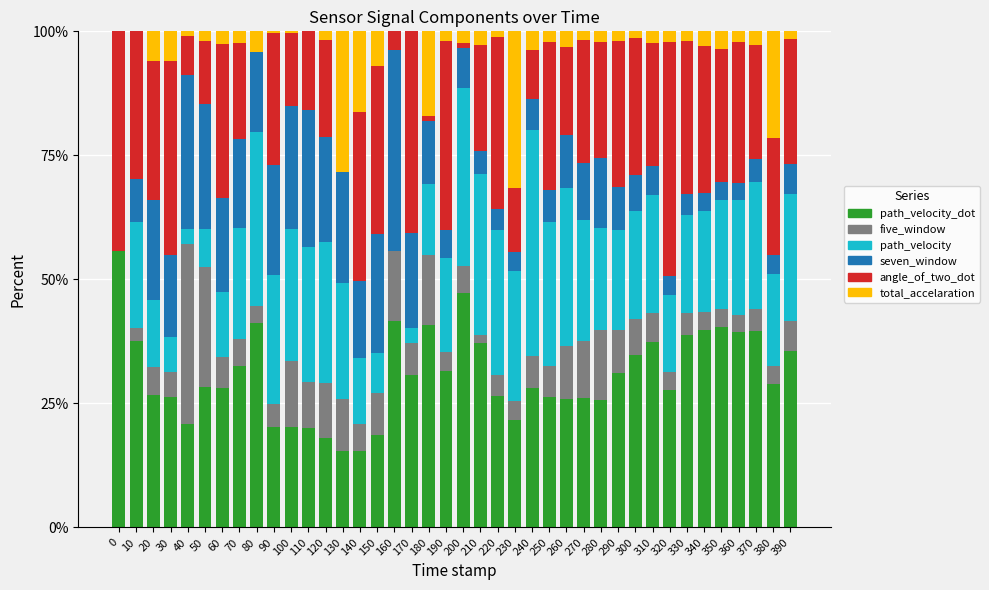

What are all the series names shown in the legend?

path_velocity_dot, five_window, path_velocity, seven_window, angle_of_two_dot, total_accelaration